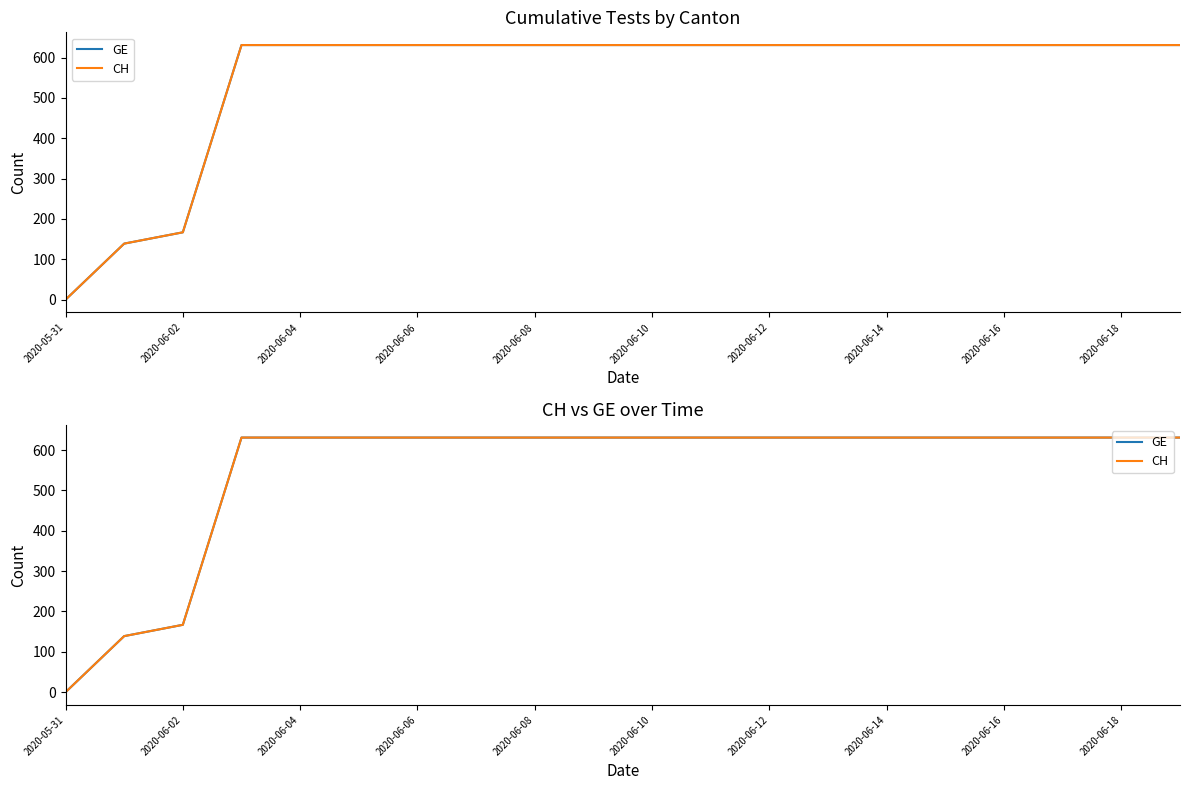

How many data points does each series have?

20